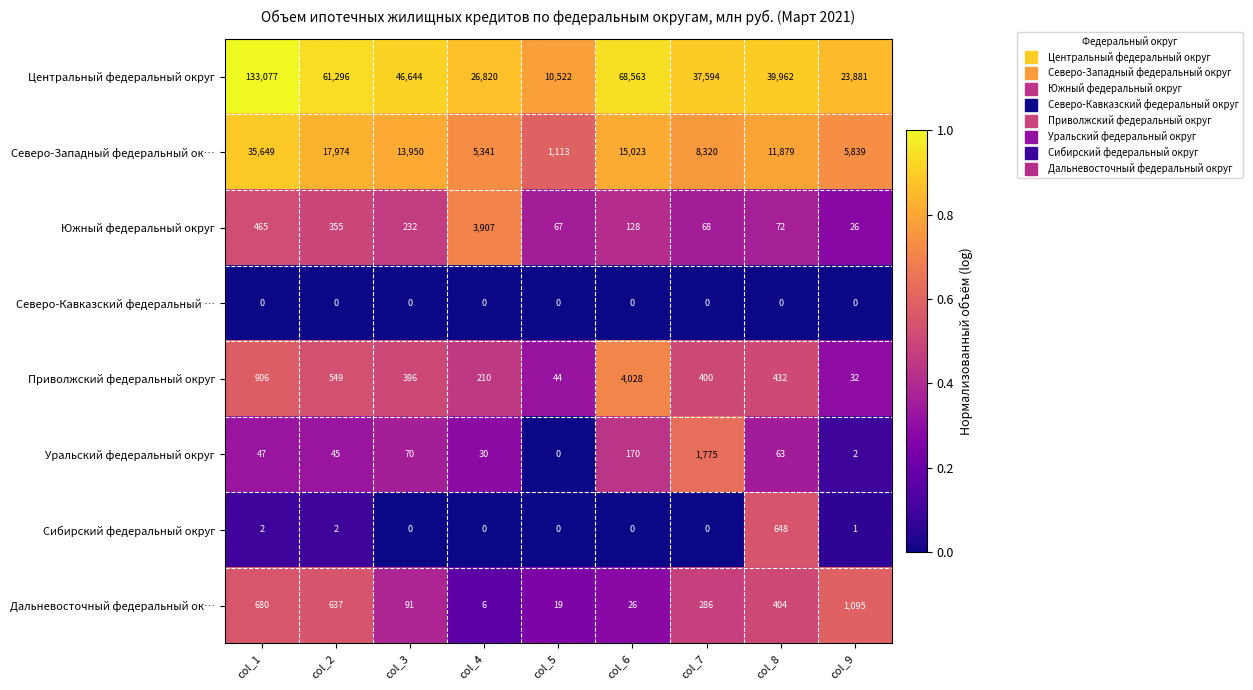

What is the difference between the maximum and second lowest values in the Южный федеральный округ series?

3840